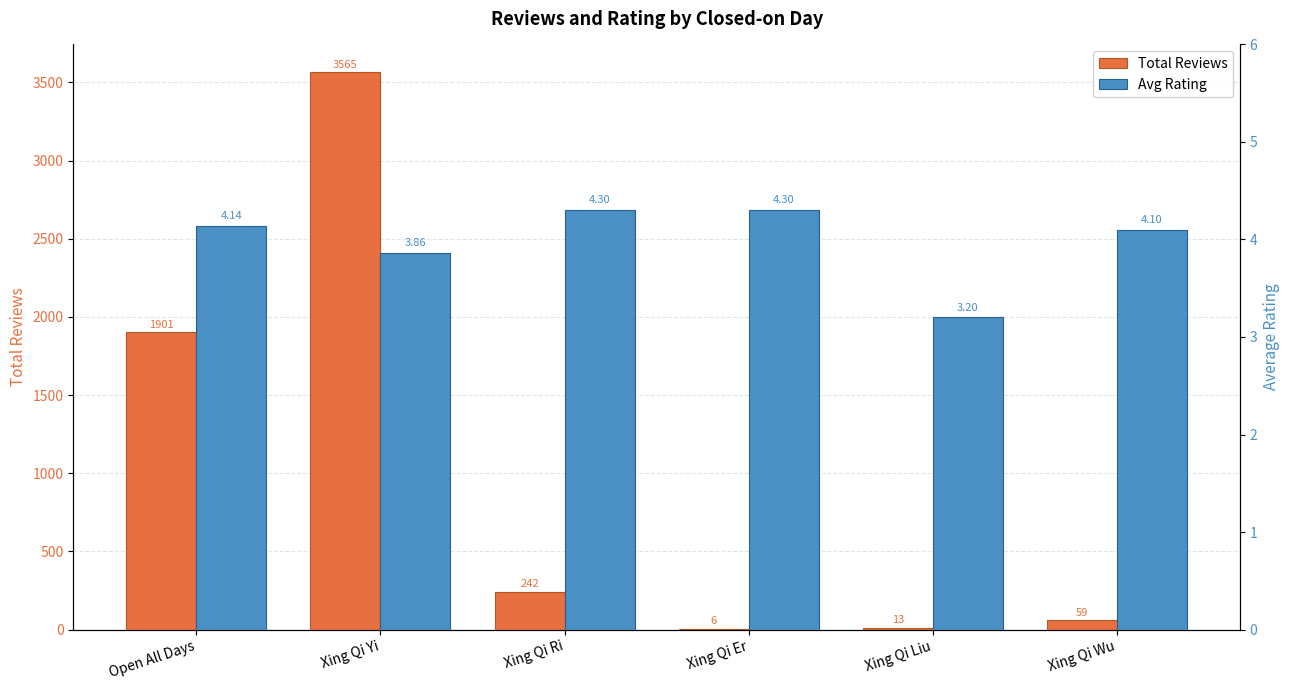

The value of Total Reviews at Open All Days is 2804.6. True or false?

False